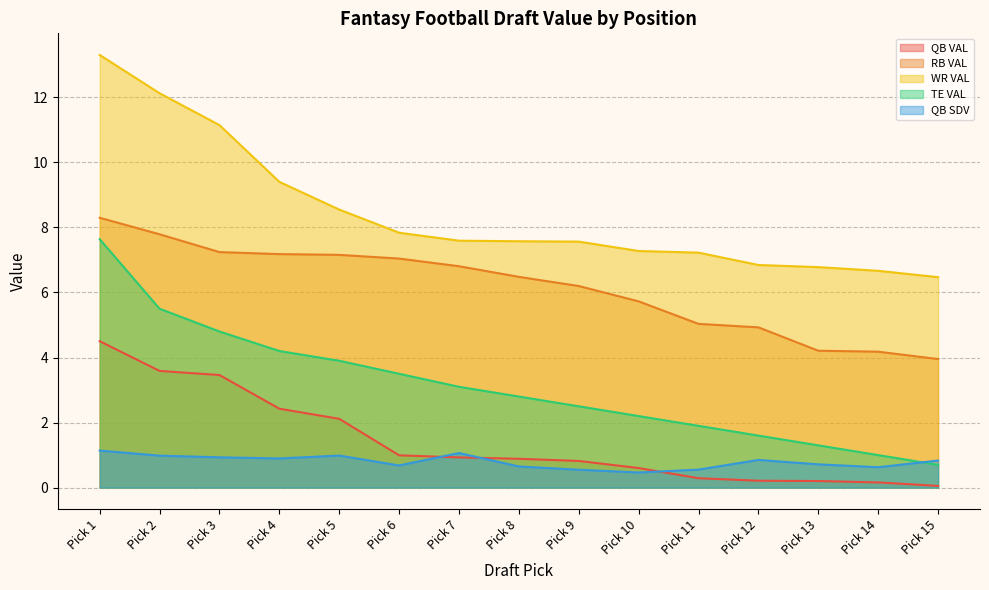

Which category has the lowest value across all series?

Pick 15